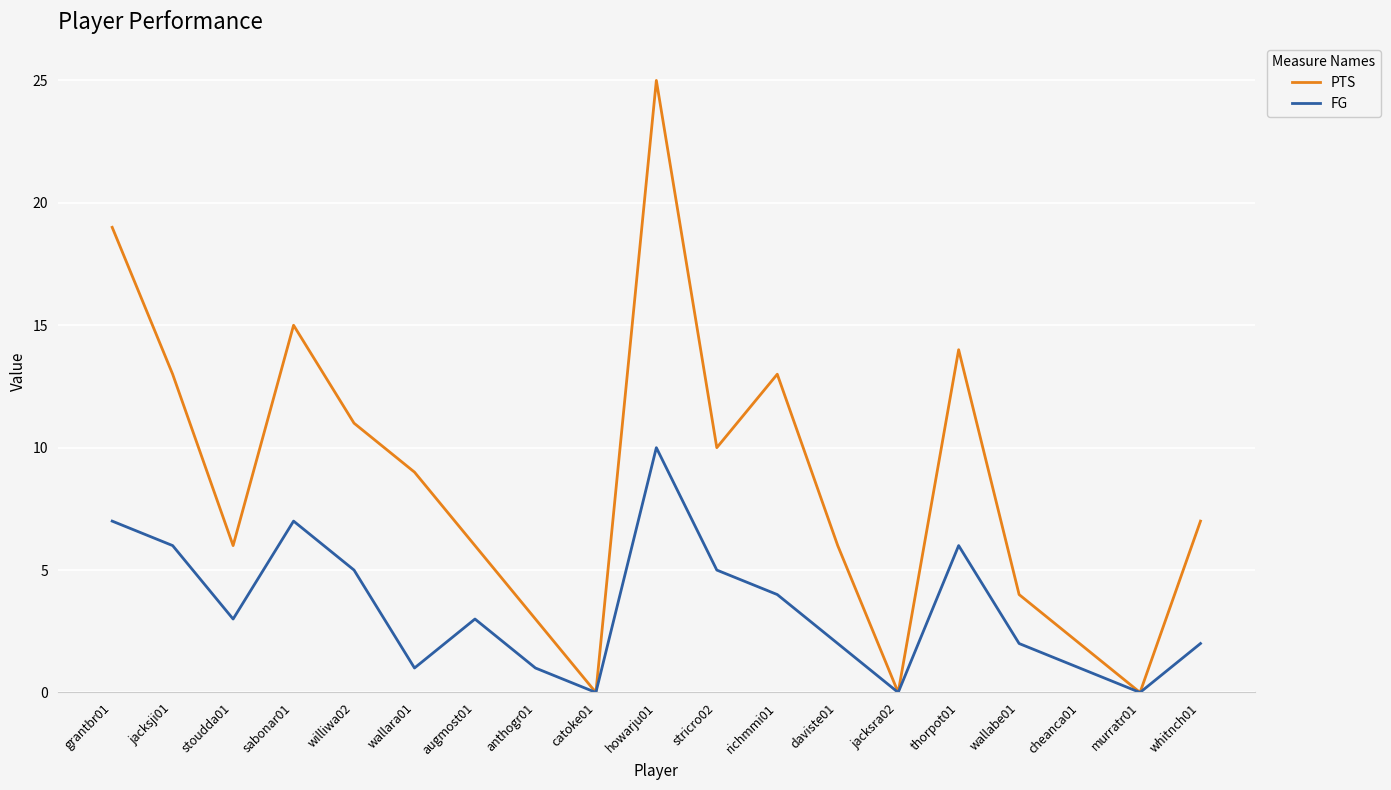

What is the maximum value shown in the chart?

25